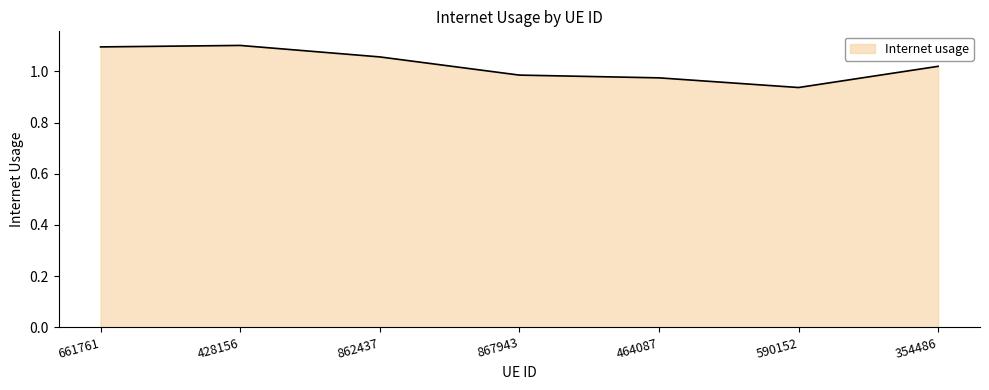

How many values exceed 1?

4